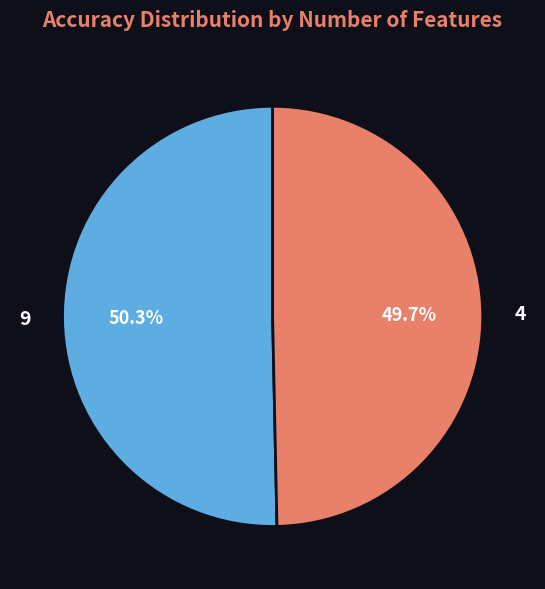

Does any single category account for the majority?

Yes